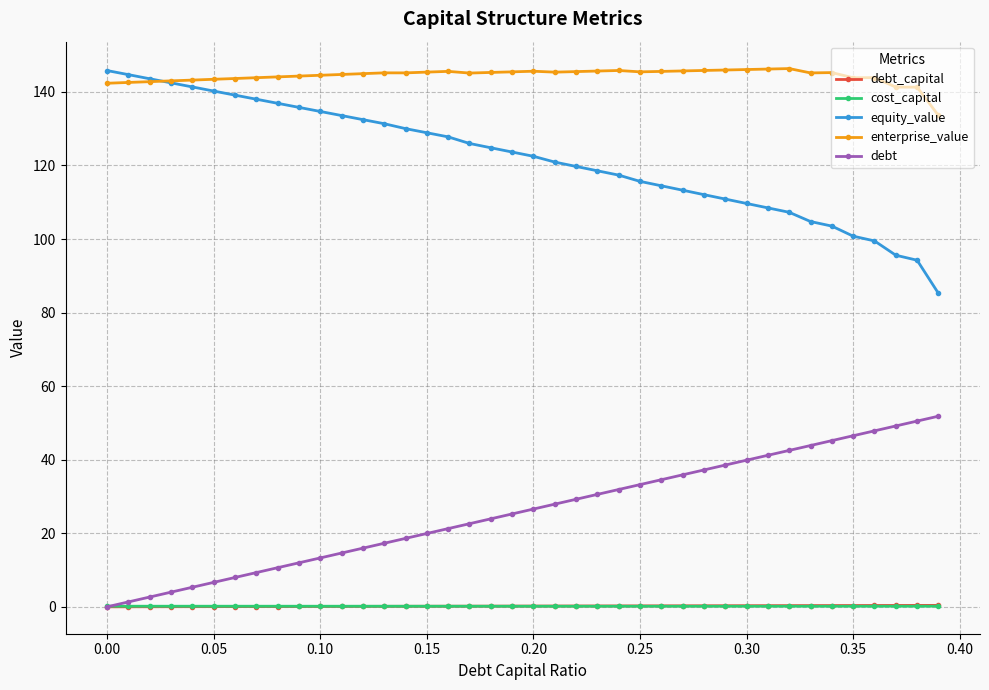

What is the value of the equity_value point at the 11th from the left?

134.7